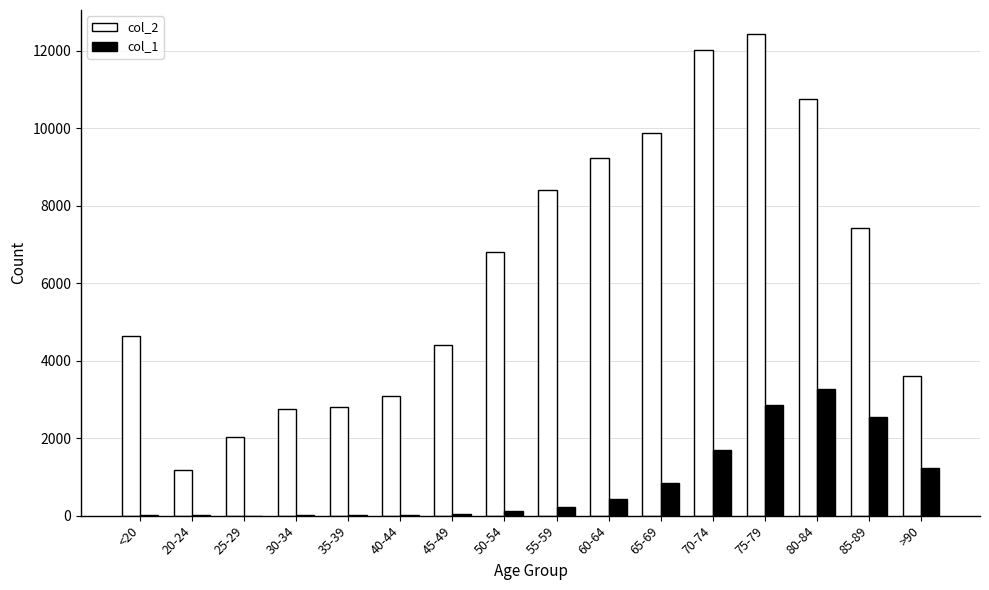

The value of col_2 at 50-54 is 6803. True or false?

True